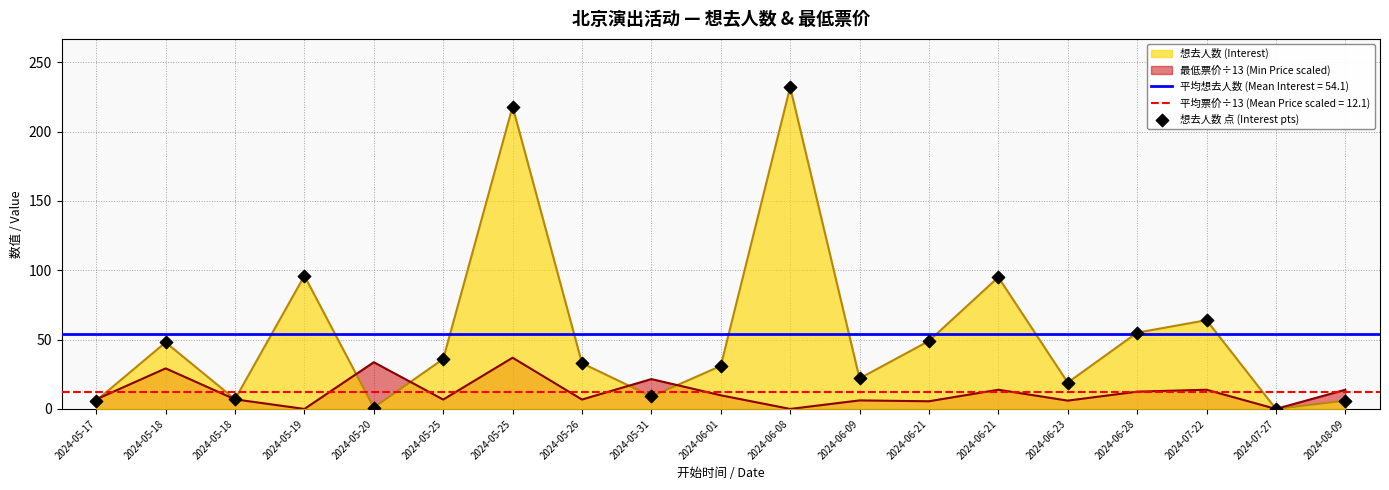

Between 2024-08-09 and 2024-05-25, which is larger?

2024-05-25